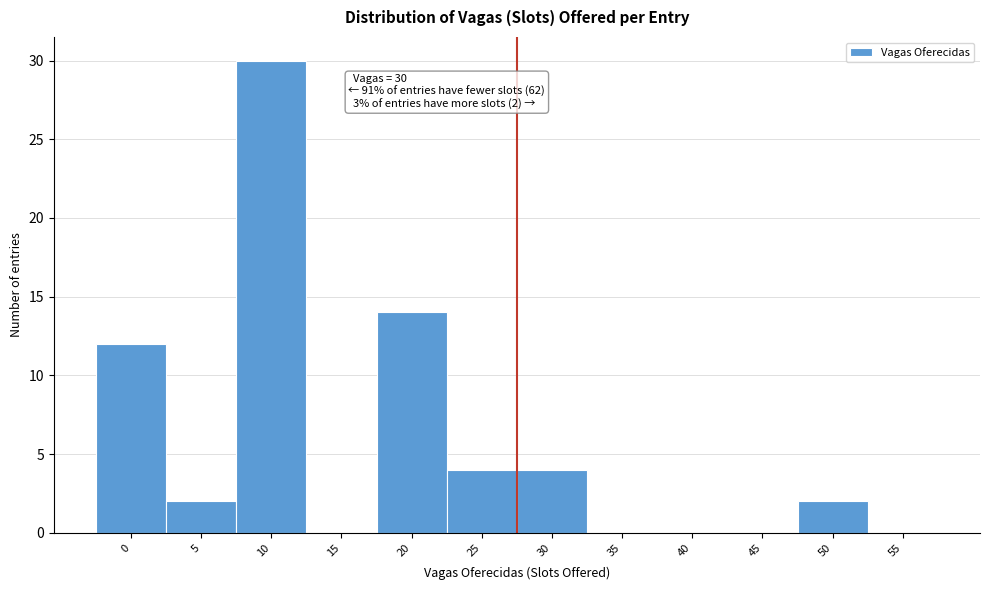

Reading left to right, transcribe all the data shown in this chart.

0=12	5=2	10=30	15=0	20=14	25=4	30=4	35=0	40=0	45=0	50=2	55=0